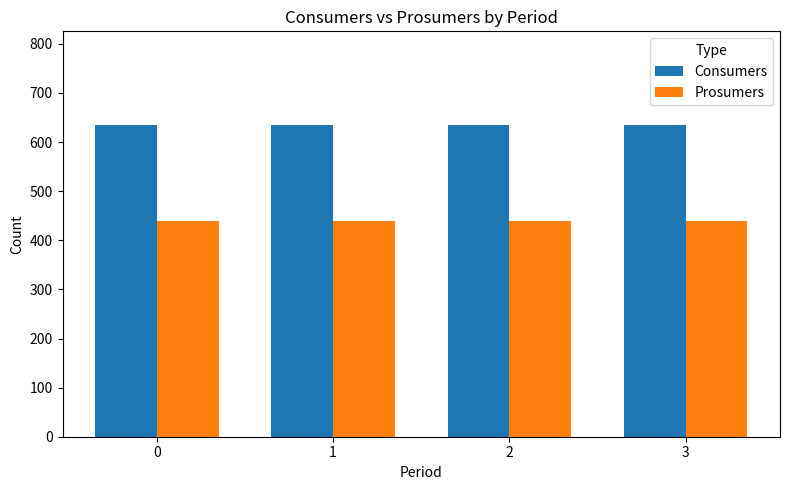

How many groups of bars are there?

4